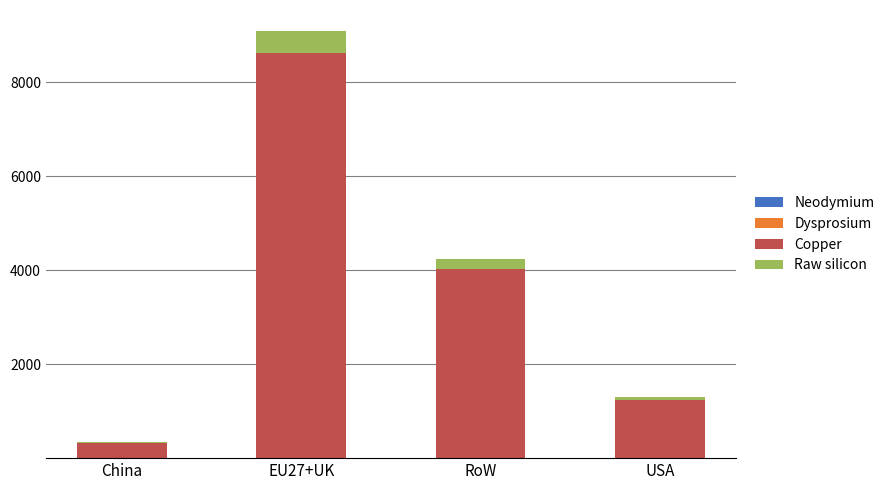

At which category is the sum across all series the highest?

EU27+UK